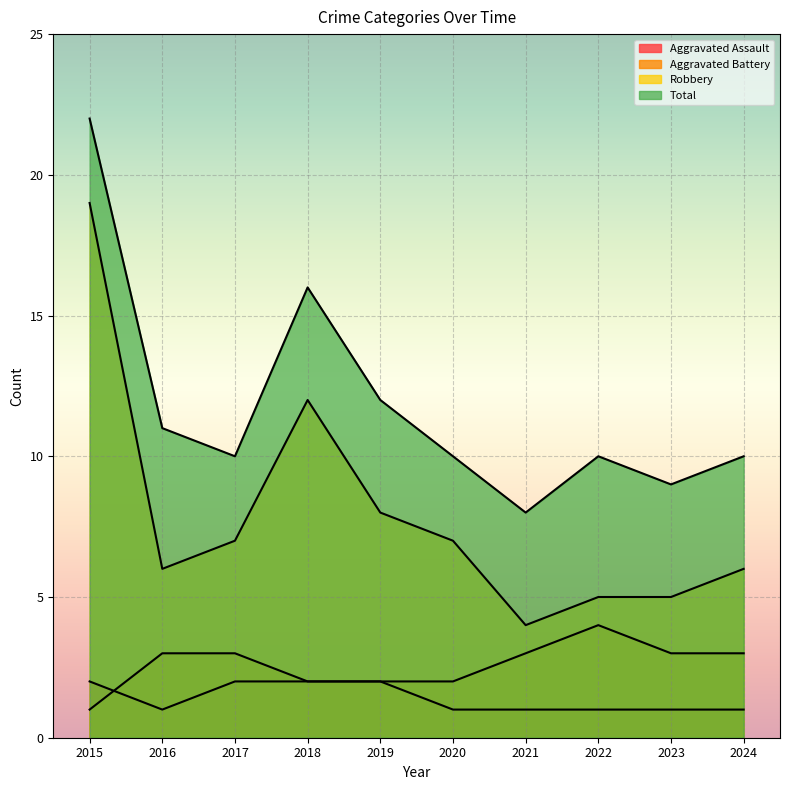

True or false: Aggravated Assault has a value of 0 at 2016.

False